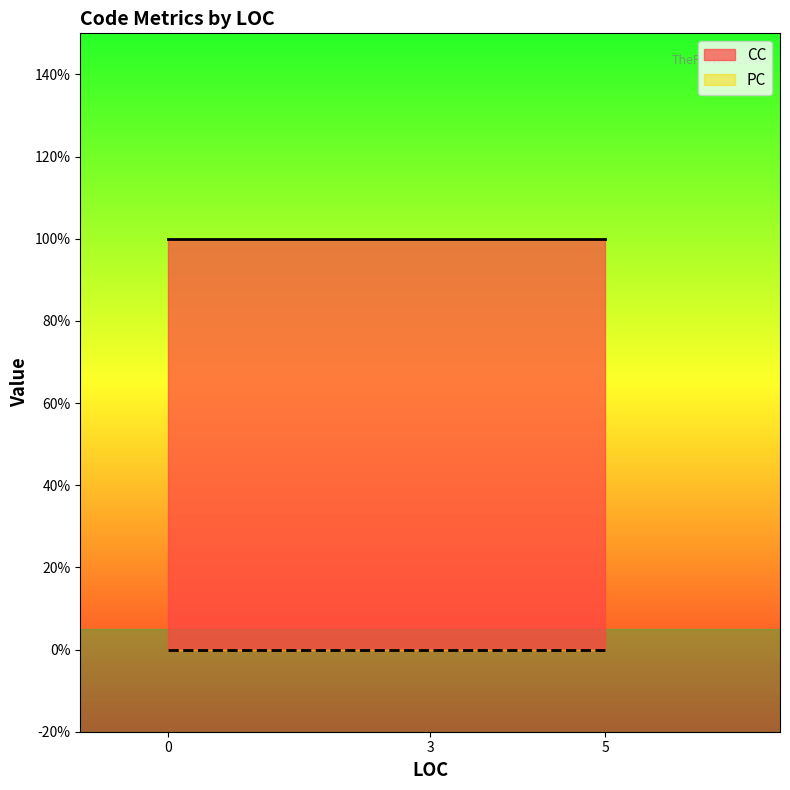

Which series changed the most between 3 and 0?

CC